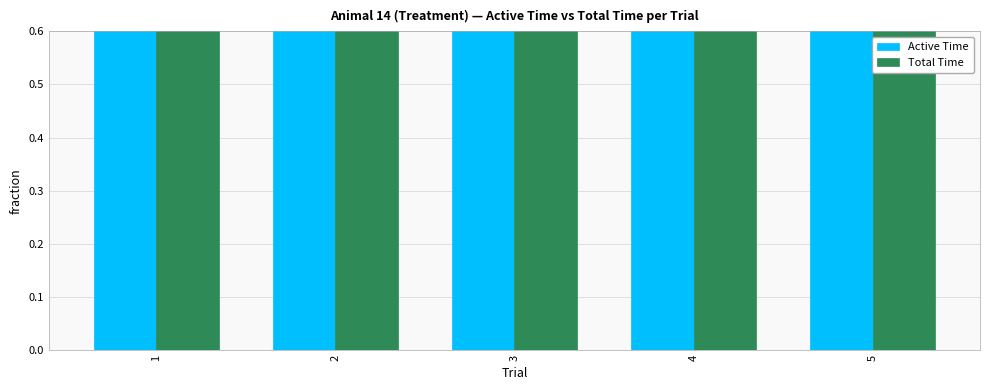

Reading right to left, transcribe all the data shown in this chart.

Active Time: 0.8	0.9	0.8	0.7	0.8
Total Time: 1.0	1.0	1.0	1.0	1.0